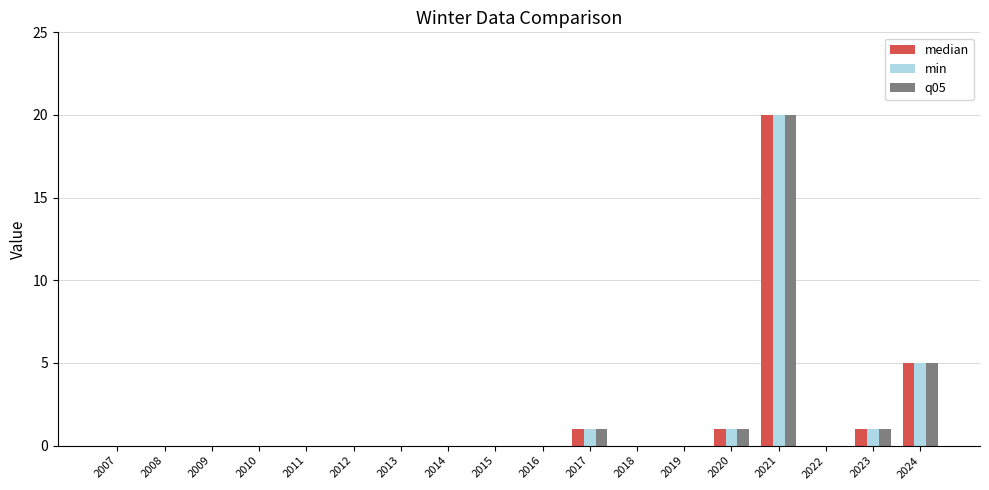

What is the difference between the median values at 2008 and 2021?

20